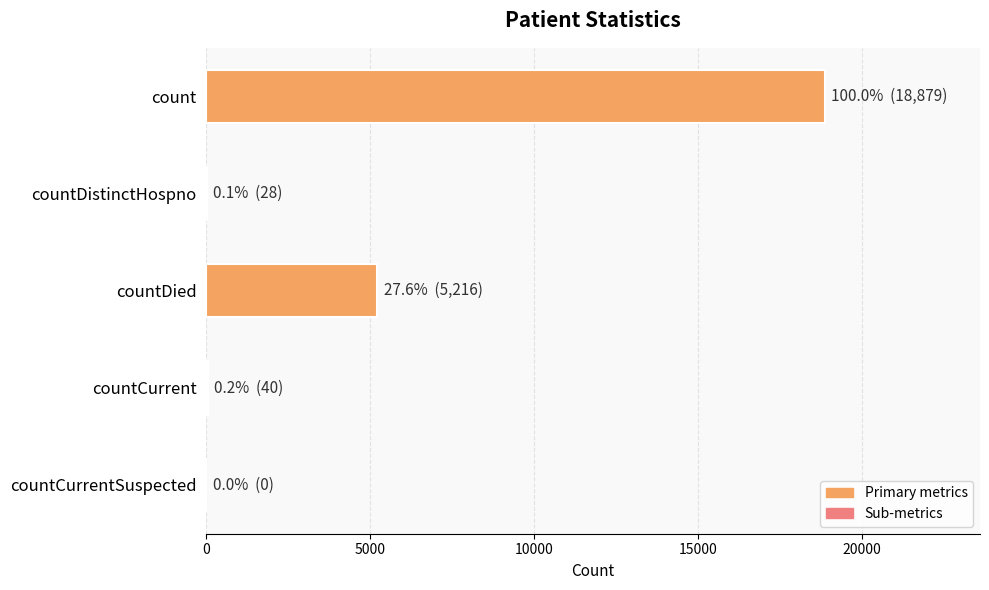

What is the sum of all values?

24163